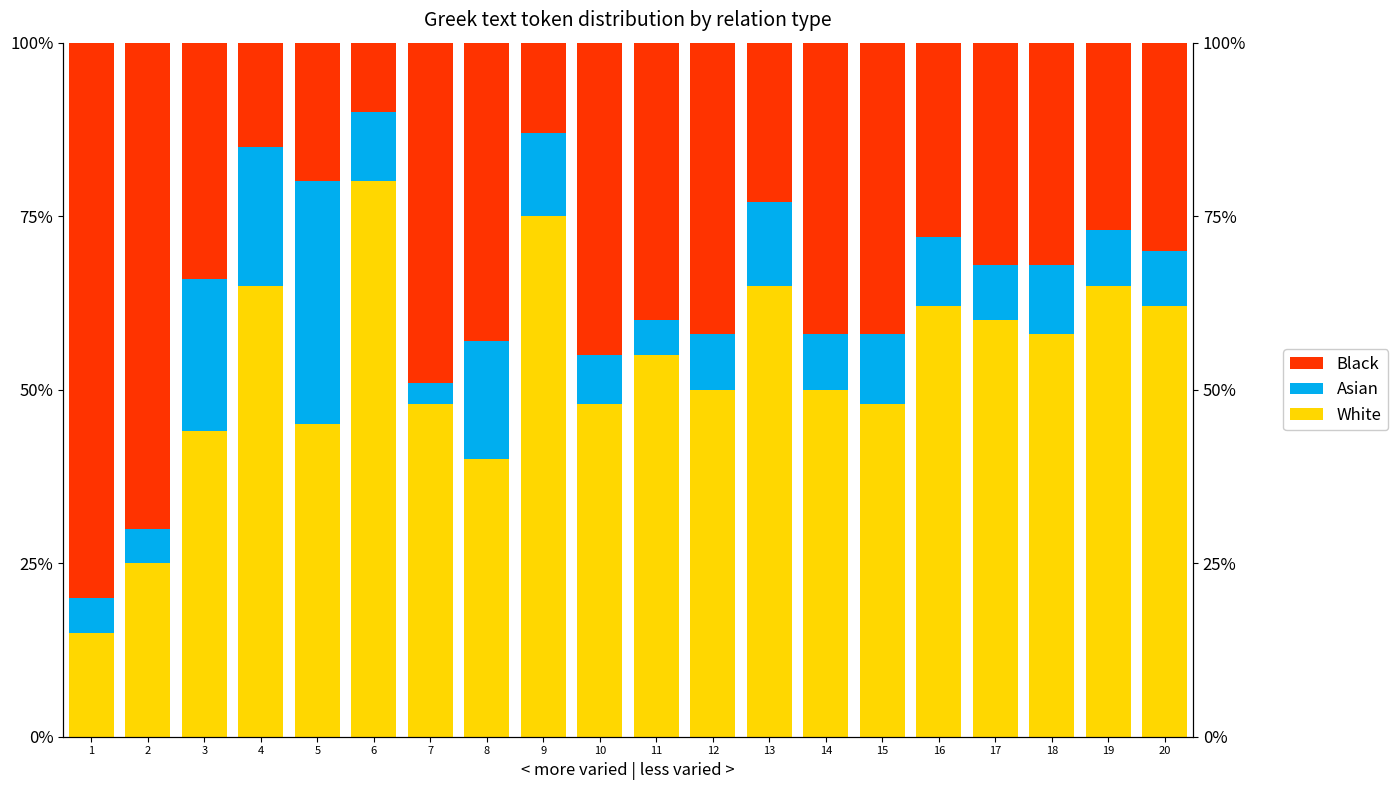

What is the difference between the White values at 20 and 9?

13.0